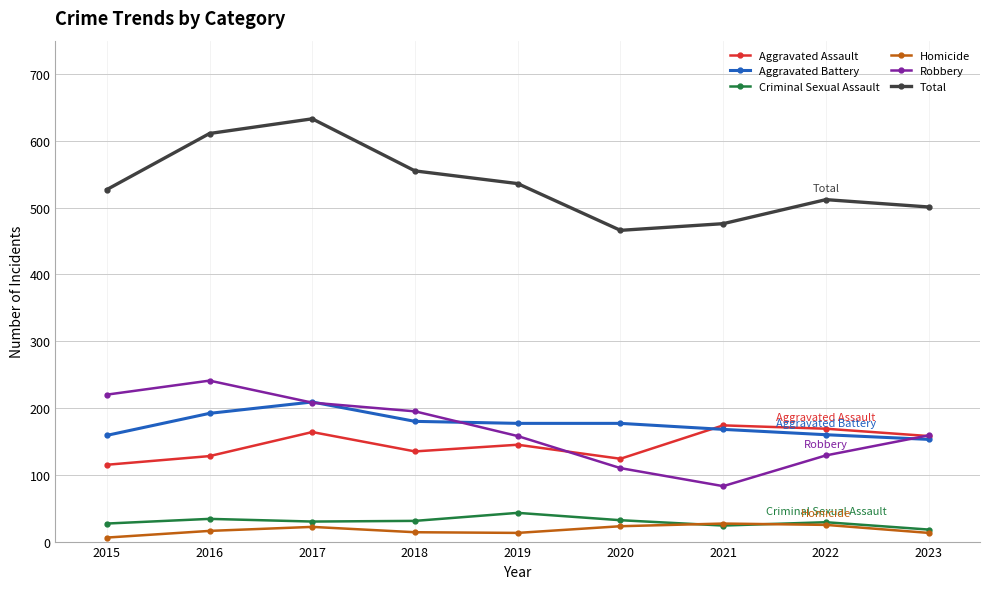

Count the number of categories in the chart.

9